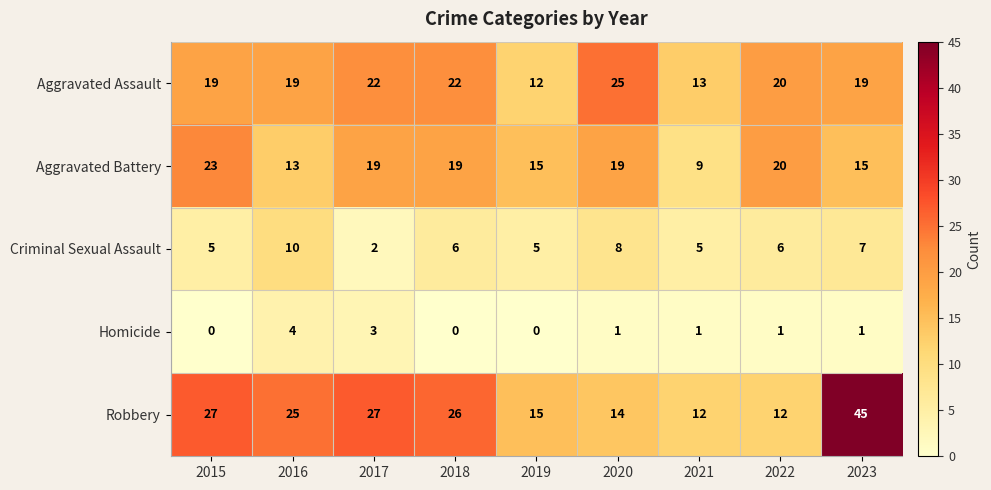

At 2016, list the series in order from largest to smallest.

Robbery, Aggravated Assault, Aggravated Battery, Criminal Sexual Assault, Homicide